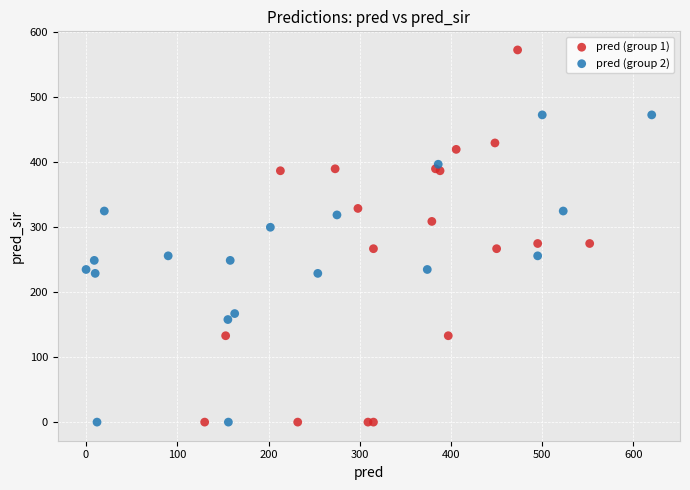

Which series reaches the maximum Y coordinate?

pred (group 1)